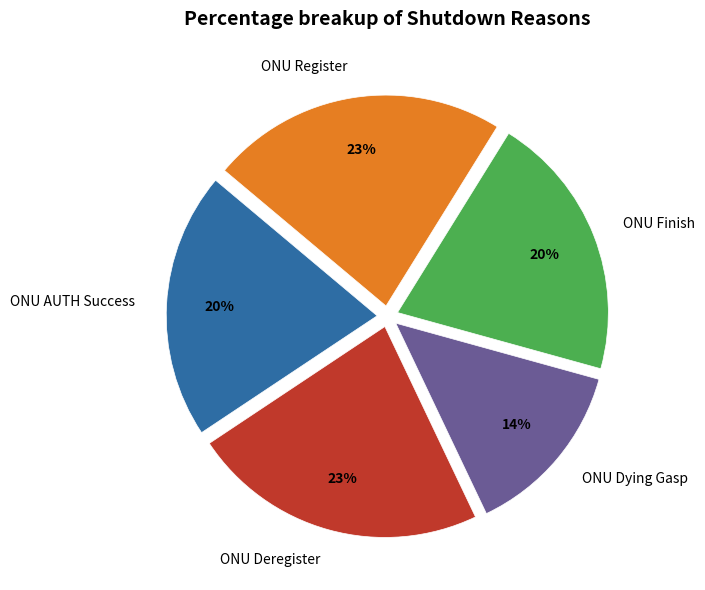

Is the sum of ONU AUTH Success and ONU Dying Gasp greater than half?

No